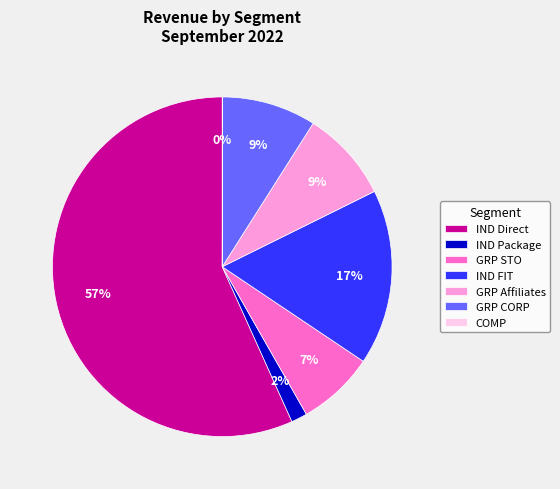

Do GRP Affiliates and IND Direct together represent more than half of the pie?

Yes